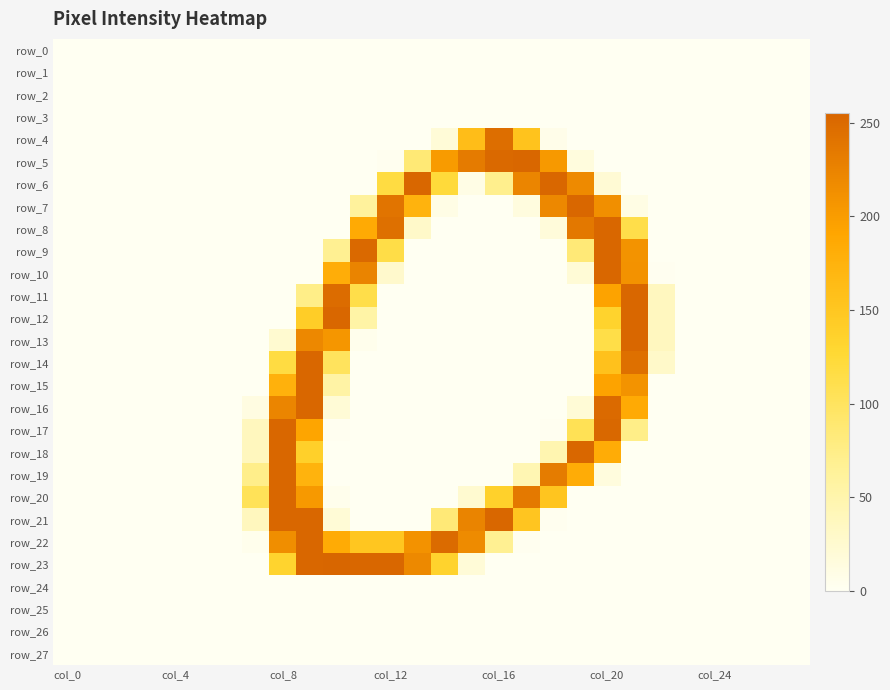

Which category has the lowest value across all series?

col_0